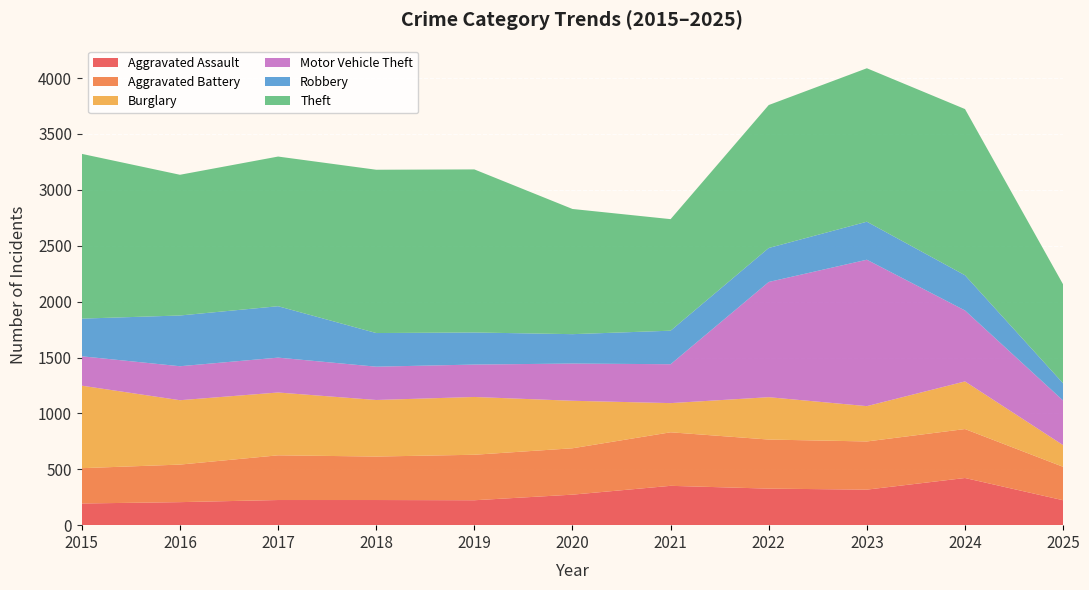

Reading left to right, what are all the values shown in this chart?

Aggravated Assault: 2015=194	2016=206	2017=225	2018=225	2019=223	2020=273	2021=352	2022=327	2023=318	2024=422	2025=223
Aggravated Battery: 2015=316	2016=336	2017=400	2018=389	2019=407	2020=415	2021=479	2022=439	2023=431	2024=438	2025=299
Burglary: 2015=738	2016=576	2017=562	2018=506	2019=517	2020=425	2021=261	2022=379	2023=316	2024=426	2025=194
Motor Vehicle Theft: 2015=263	2016=304	2017=312	2018=298	2019=290	2020=333	2021=348	2022=1031	2023=1310	2024=635	2025=399
Robbery: 2015=337	2016=454	2017=460	2018=301	2019=287	2020=263	2021=300	2022=304	2023=340	2024=315	2025=154
Theft: 2015=1474	2016=1259	2017=1339	2018=1461	2019=1459	2020=1120	2021=998	2022=1279	2023=1373	2024=1487	2025=885